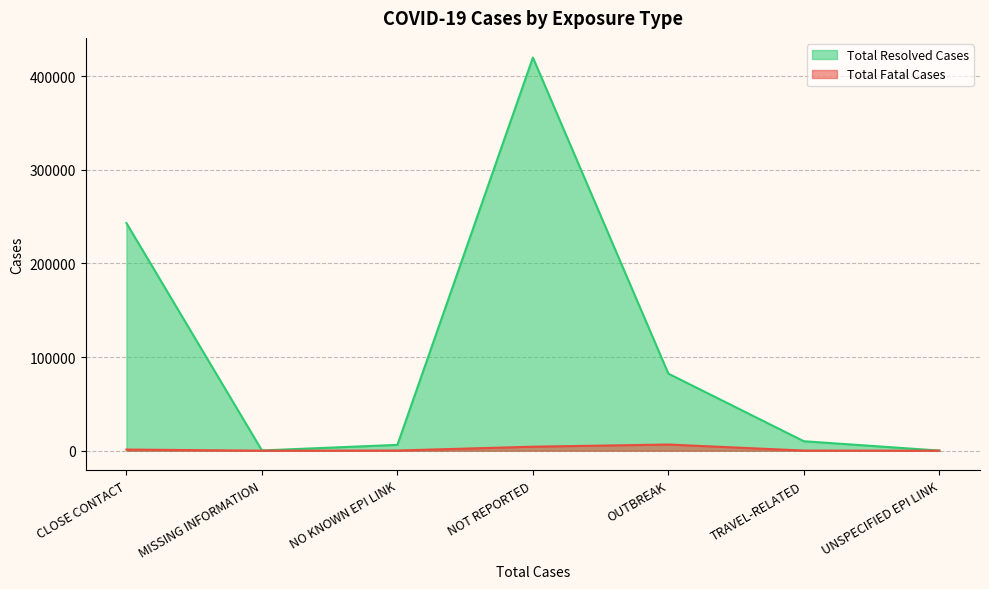

What is the sum of the Total Fatal Cases values at NOT REPORTED and UNSPECIFIED EPI LINK?

4258